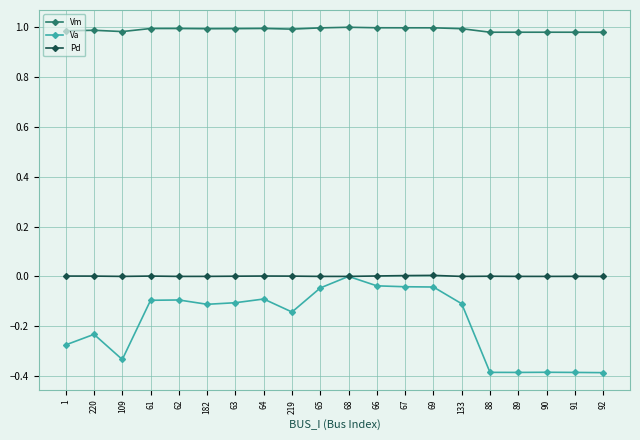

Rank the series at 64 from lowest to highest value.

Va, Pd, Vm